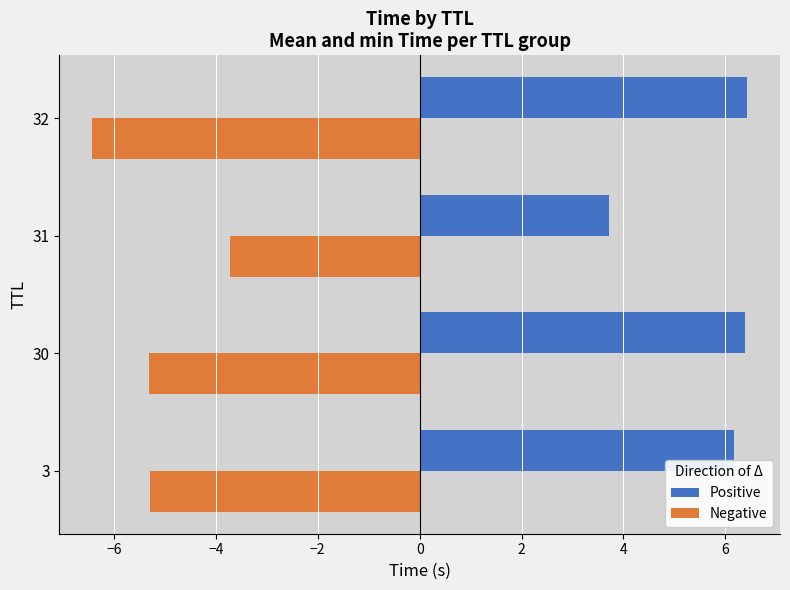

Rank the series by their average value, from lowest to highest.

Negative, Positive